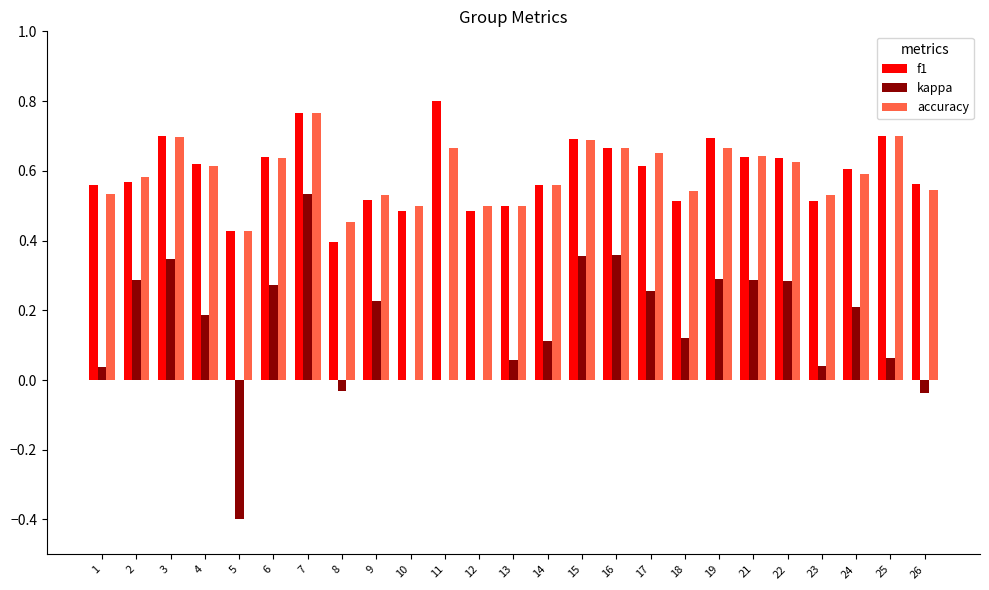

At which category does the chart reach its peak across all series?

11